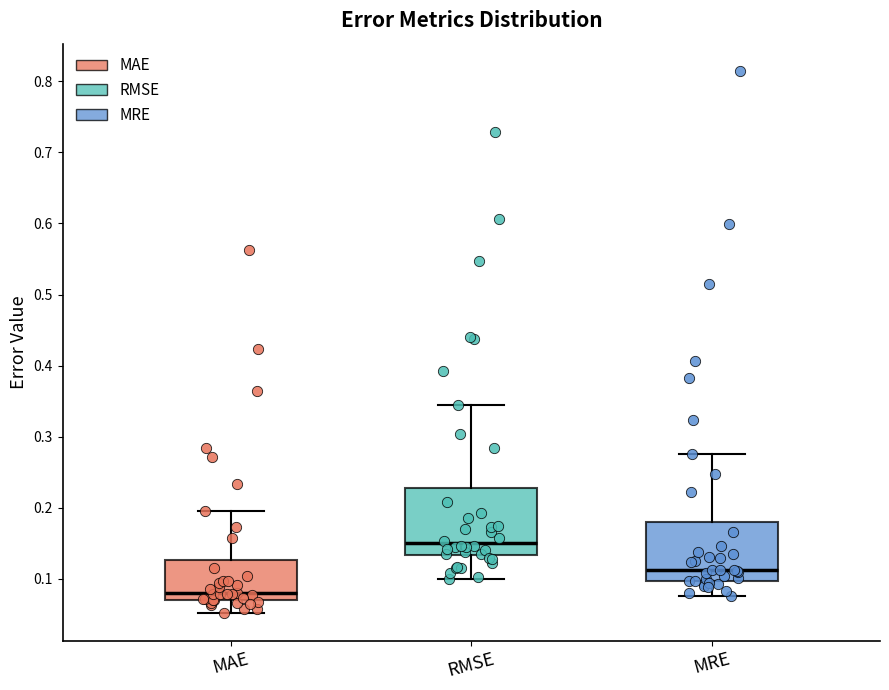

Where does the median line of the box for MAE sit on the y-axis? The values are not printed on the chart, so give them approximately, as read against the axis.

0.08